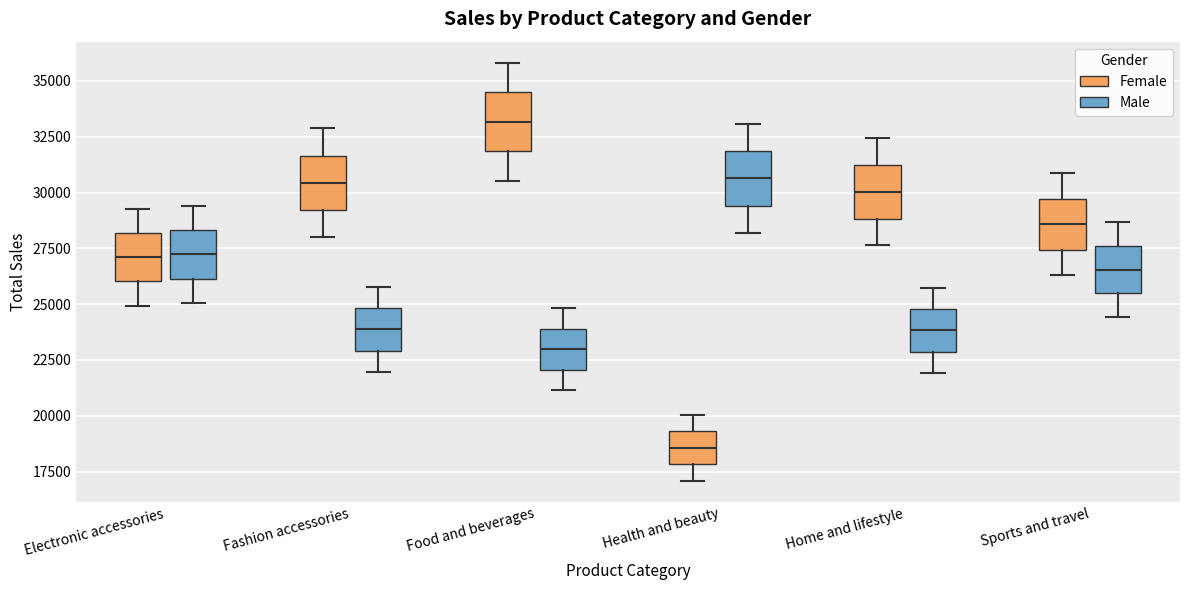

Reading left to right, read every box against the y-axis: the position of its median line, the range the box covers, and the ends of its whiskers. The values are not printed on the chart, so give them approximately, as read against the axis.

Electronic accessories (Female): median 27000, box 26000 to 28000, whiskers 25000 to 29500
Electronic accessories (Male): median 27000, box 26000 to 28500, whiskers 25000 to 29500
Fashion accessories (Female): median 30500, box 29000 to 31500, whiskers 28000 to 33000
Fashion accessories (Male): median 24000, box 23000 to 25000, whiskers 22000 to 26000
Food and beverages (Female): median 33000, box 32000 to 34500, whiskers 30500 to 36000
Food and beverages (Male): median 23000, box 22000 to 24000, whiskers 21000 to 25000
Health and beauty (Female): median 18500, box 18000 to 19500, whiskers 17000 to 20000
Health and beauty (Male): median 30500, box 29500 to 32000, whiskers 28000 to 33000
Home and lifestyle (Female): median 30000, box 29000 to 31000, whiskers 27500 to 32500
Home and lifestyle (Male): median 24000, box 23000 to 25000, whiskers 22000 to 25500
Sports and travel (Female): median 28500, box 27500 to 29500, whiskers 26500 to 31000
Sports and travel (Male): median 26500, box 25500 to 27500, whiskers 24500 to 28500